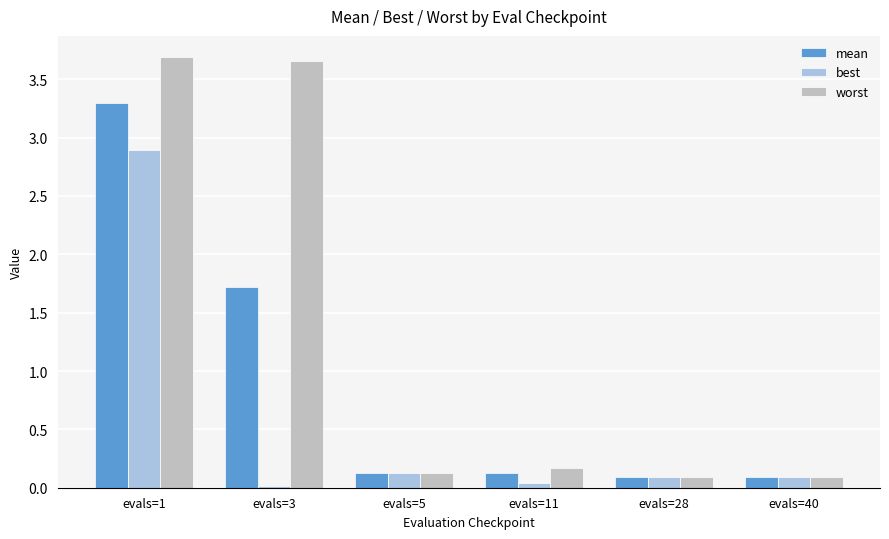

True or false: worst has a value of 3.7 at evals=3.

True